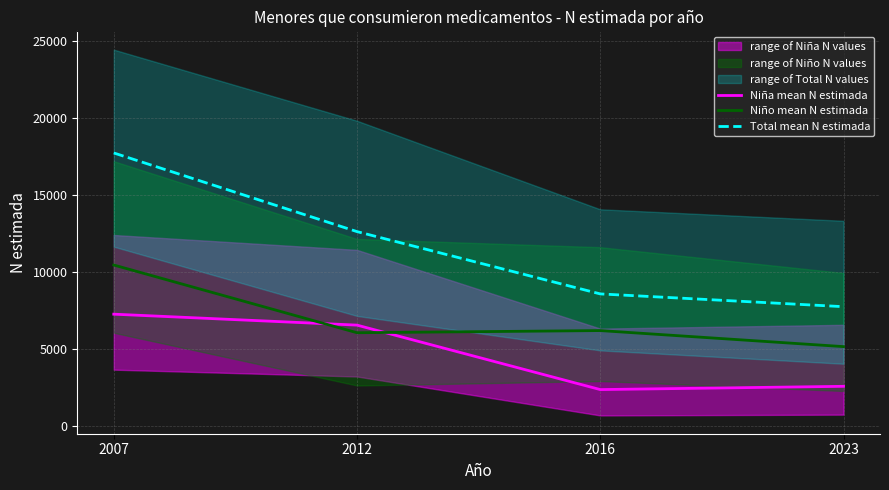

Where do Niña mean N estimada and Niño mean N estimada first cross each other?

2007 and 2012